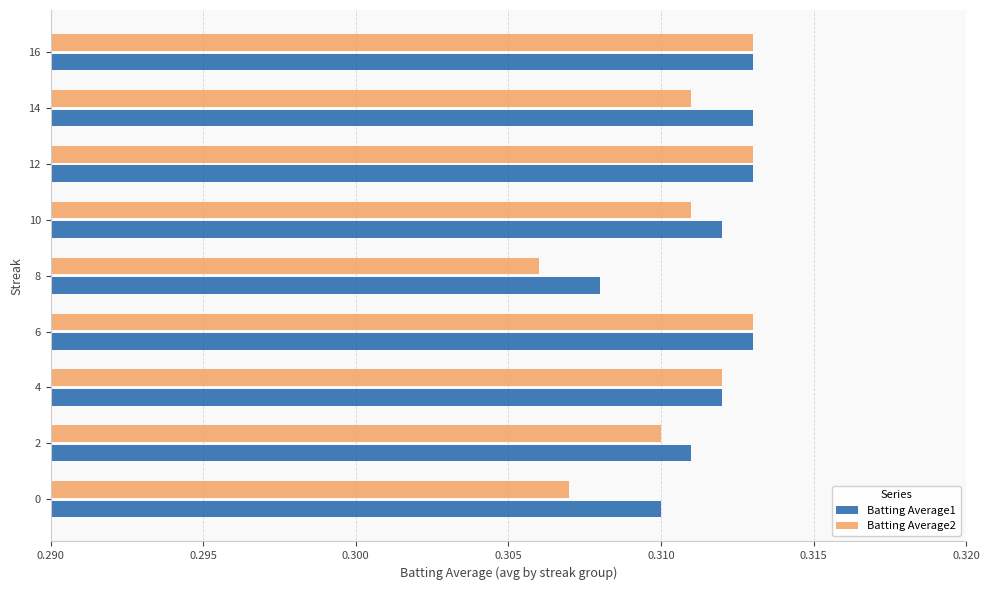

Which series changed the most between 2 and 12?

Batting Average2